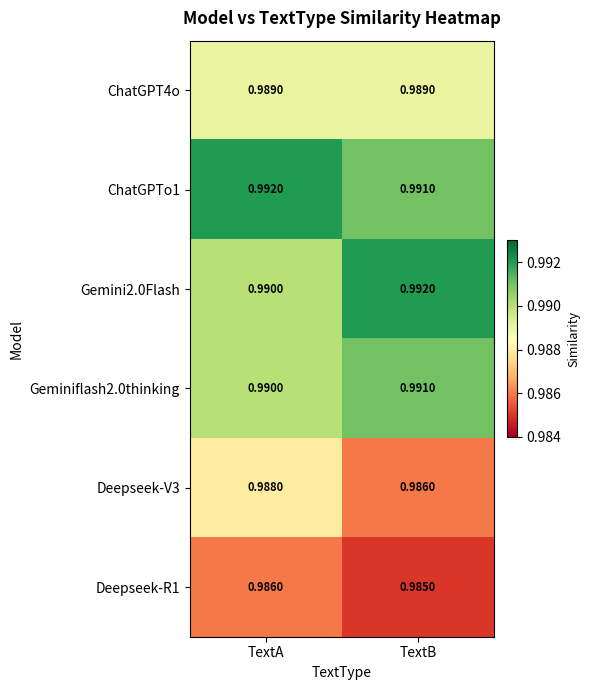

Where is Gemini2.0Flash nearest to the value 0?

TextA